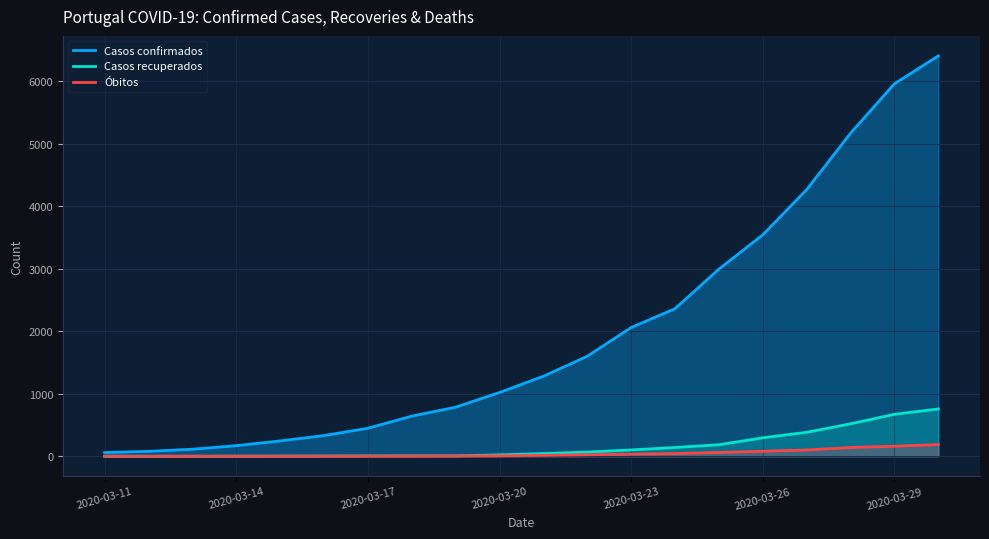

How many values in the Casos recuperados series exceed 43?

9